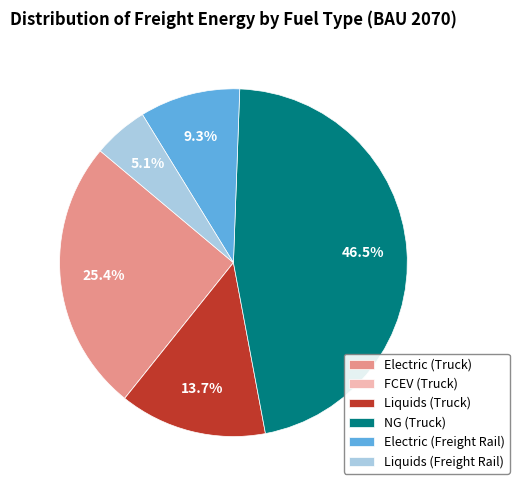

Between Electric (Truck) and NG (Truck), which is larger?

NG (Truck)